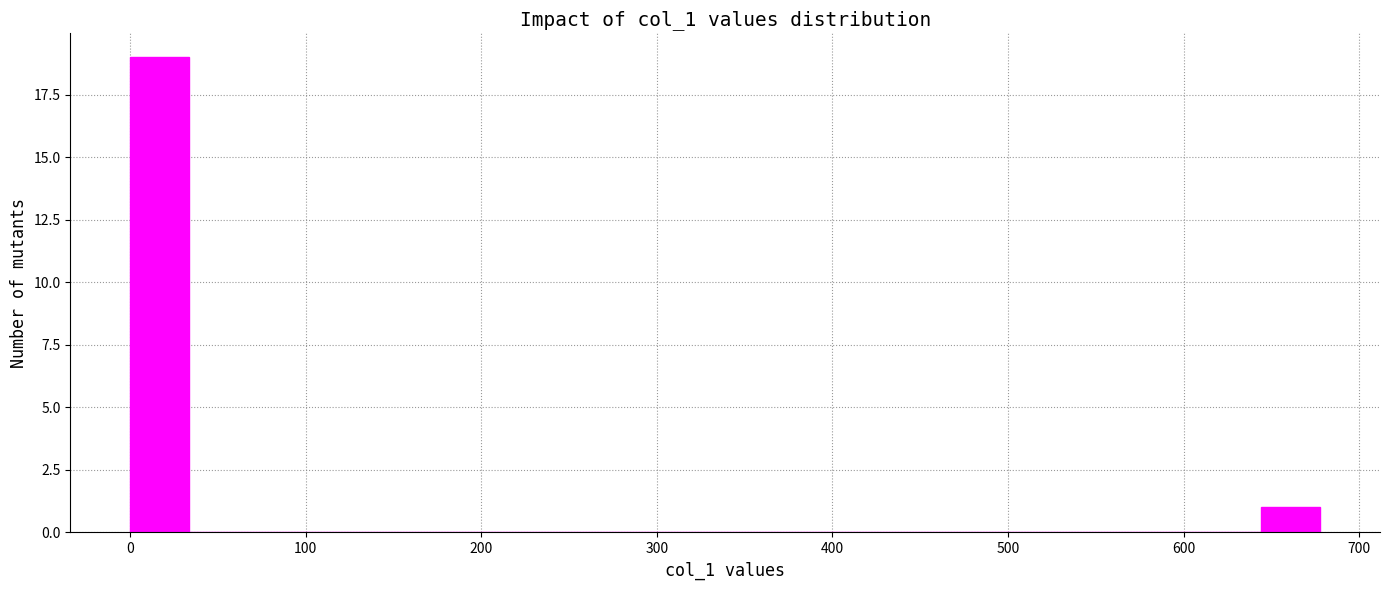

Around what value on the x-axis is the tallest bar? Give the approximate position of its centre, as read against the axis.

20